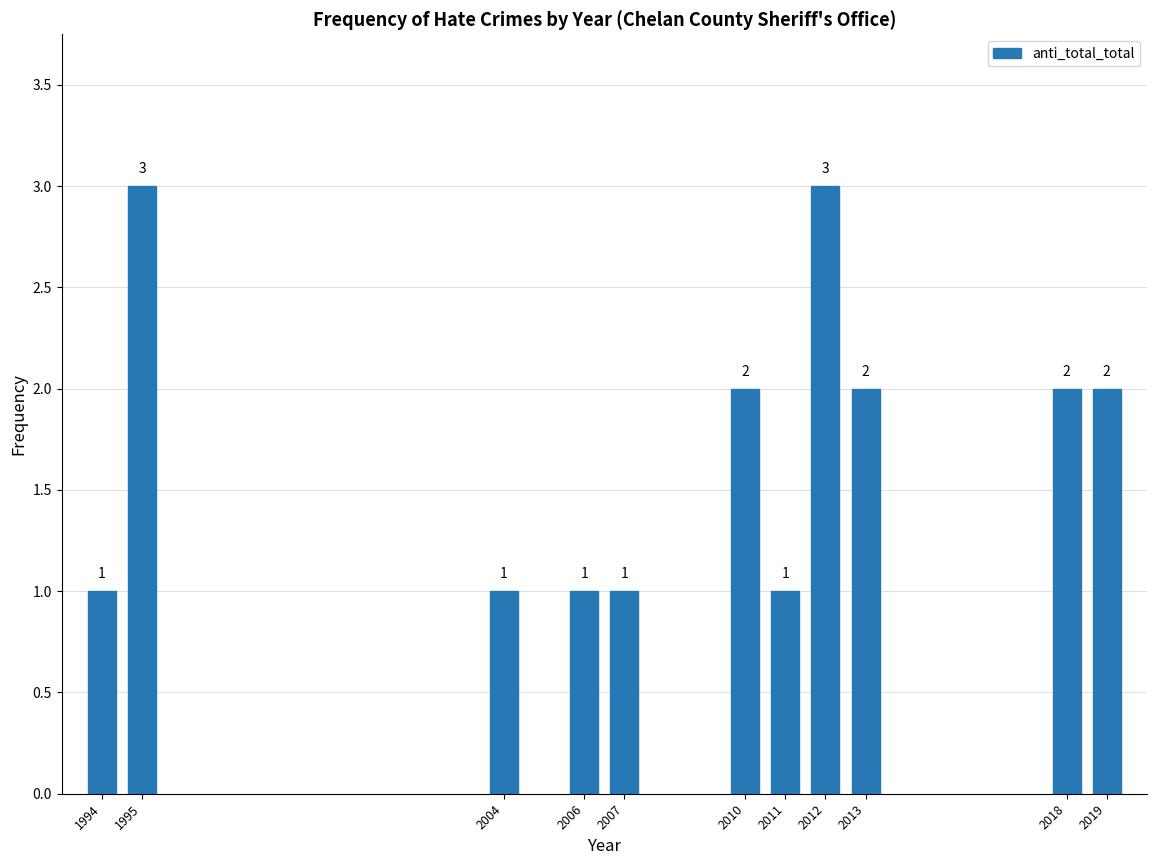

Reading left to right, what are all the values shown in this chart?

1	3	1	1	1	2	1	3	2	2	2